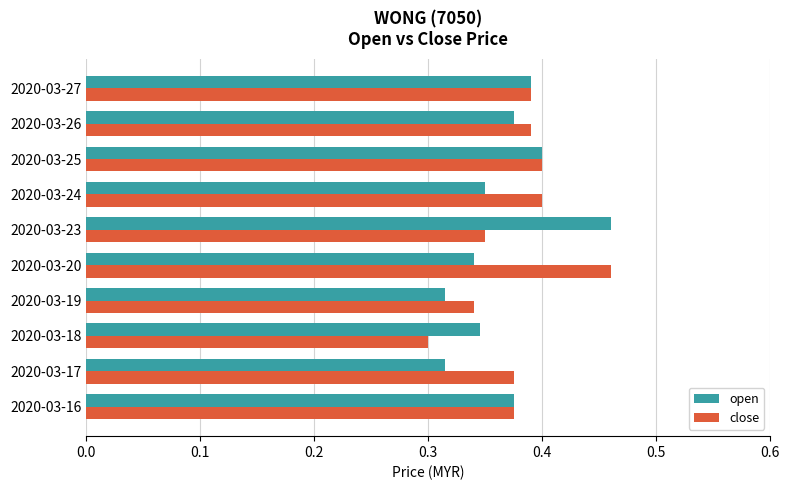

How many open values are between 0 and 1?

10